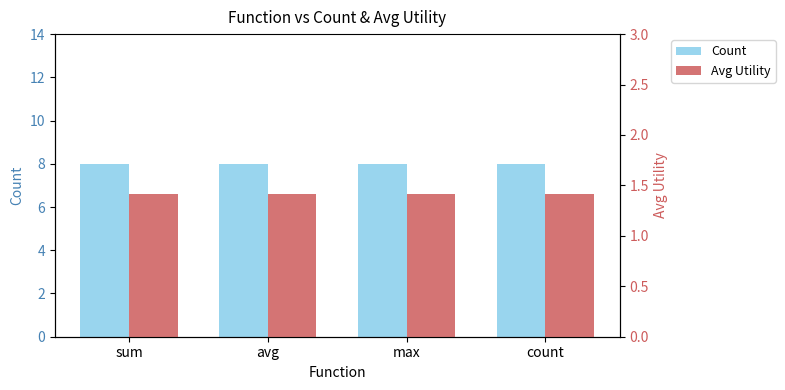

What is the label of the 2nd bar from the left?

avg